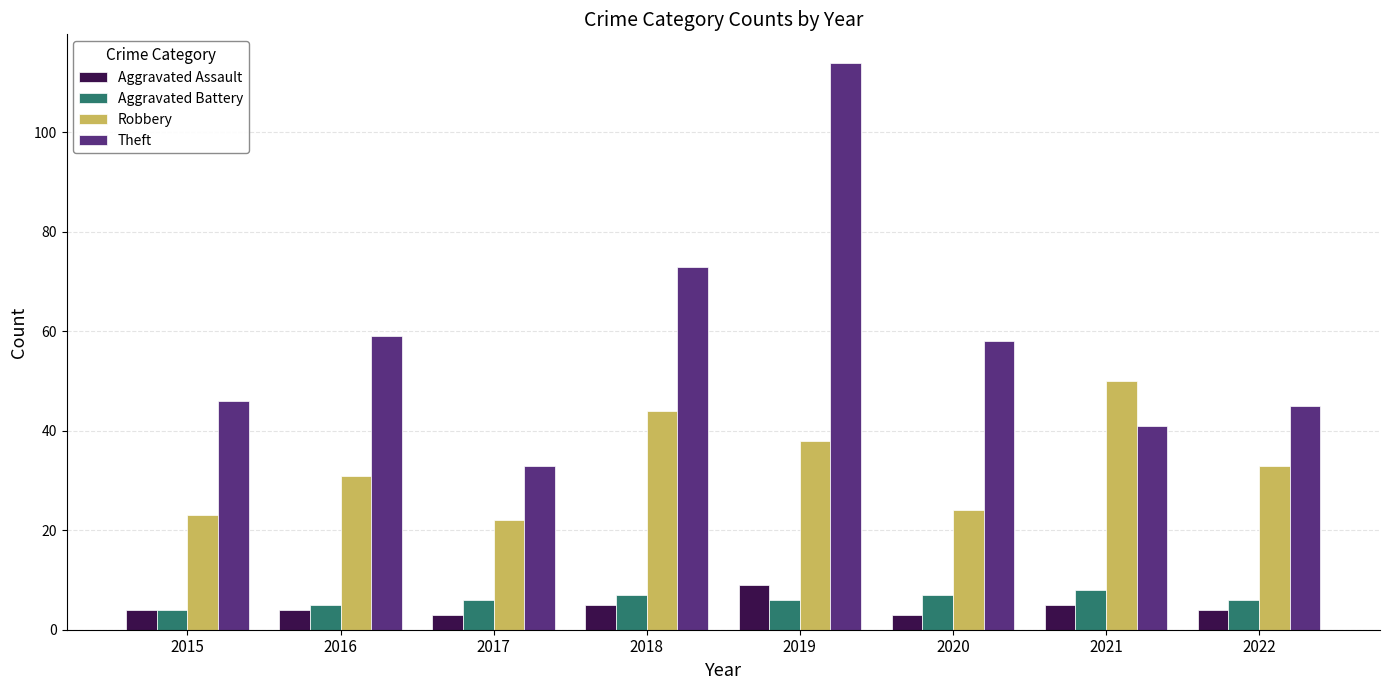

At which label does Theft first exceed 58?

2016